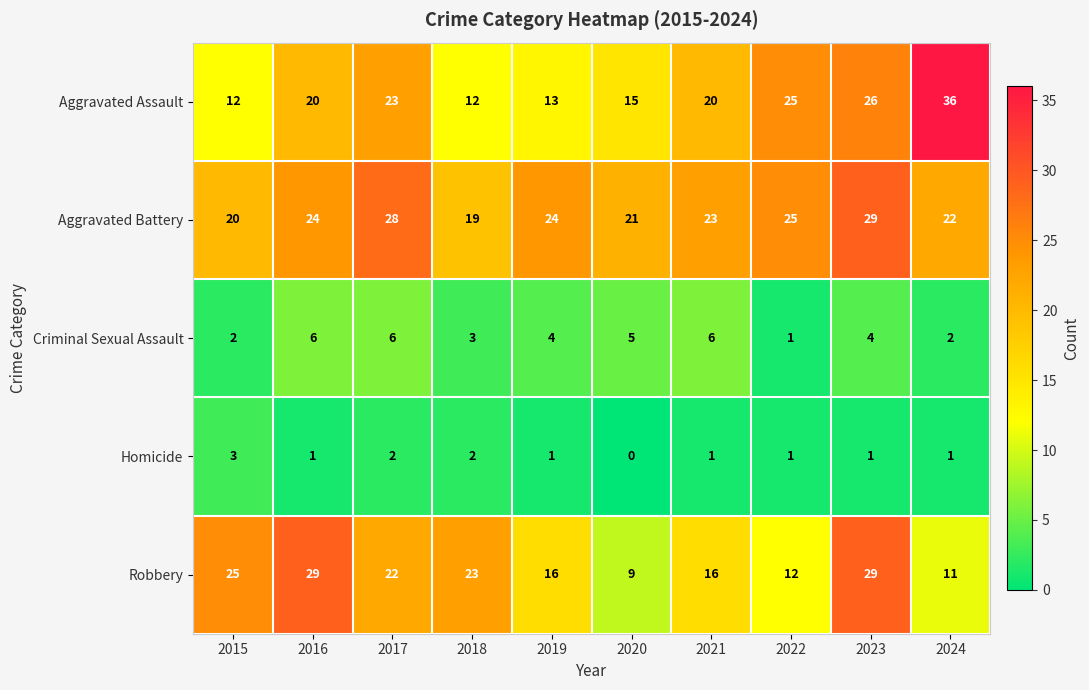

What is the approximate value of Robbery at 2017, to the nearest 5?

20